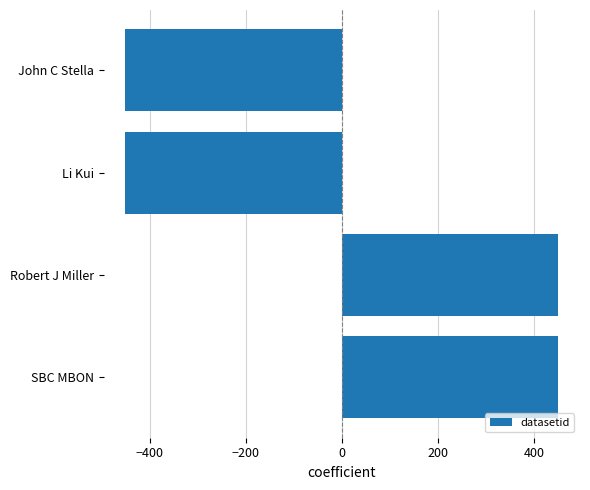

Between SBC MBON and John C Stella, which is larger?

SBC MBON